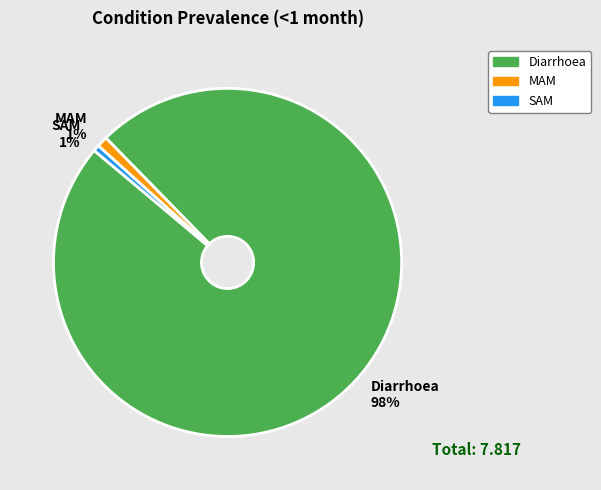

Count the number of slices in the pie.

3